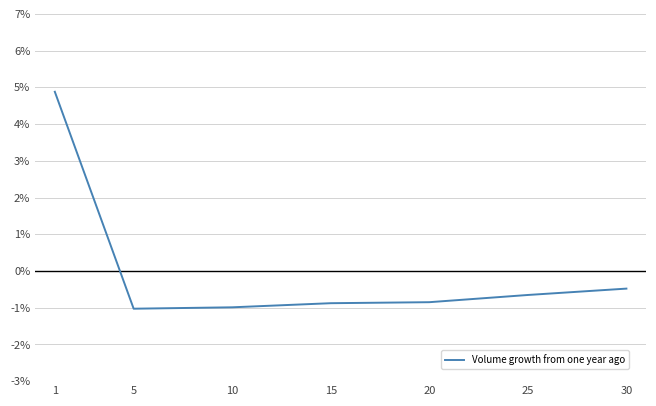

The value at 30 is -0.5. True or false?

True